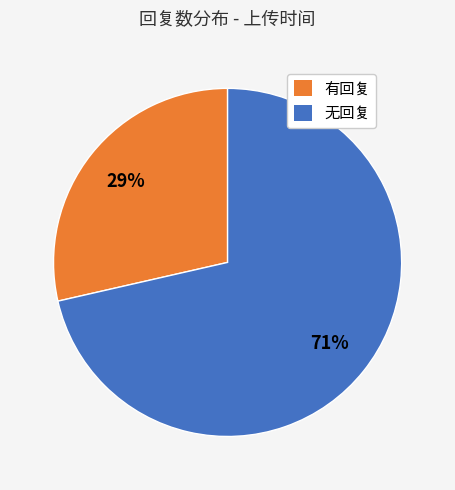

True or false: 有回复 accounts for 17% of the total.

False